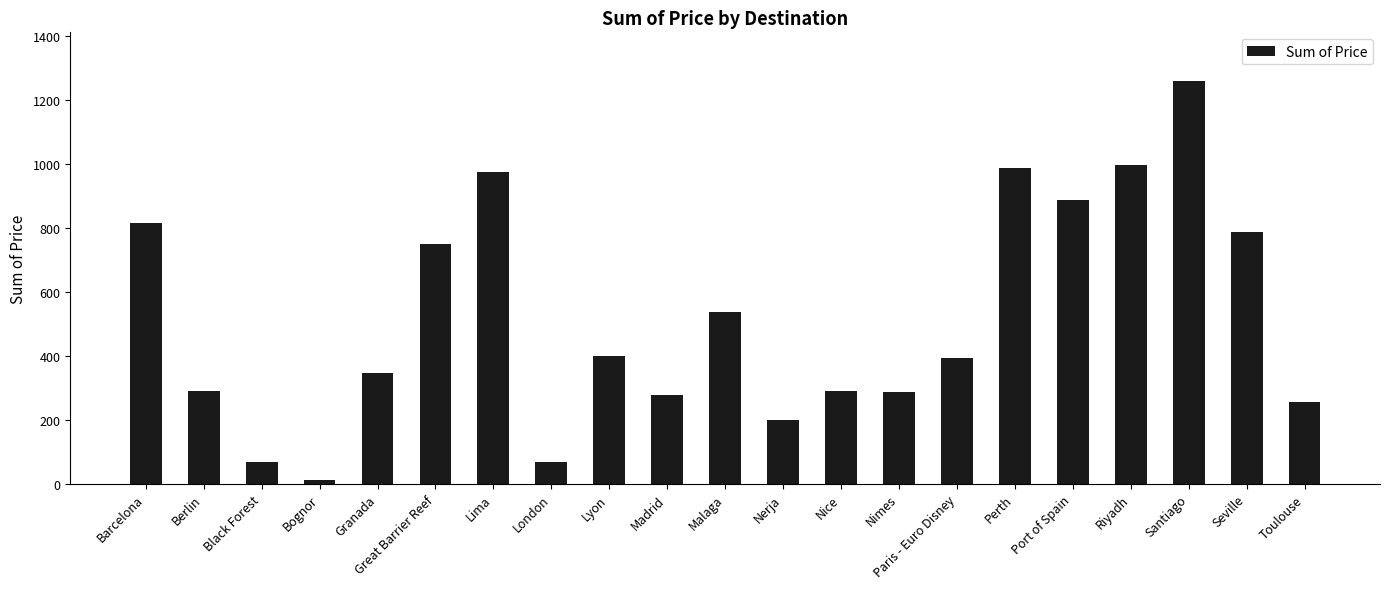

What position from the right is Port of Spain?

5